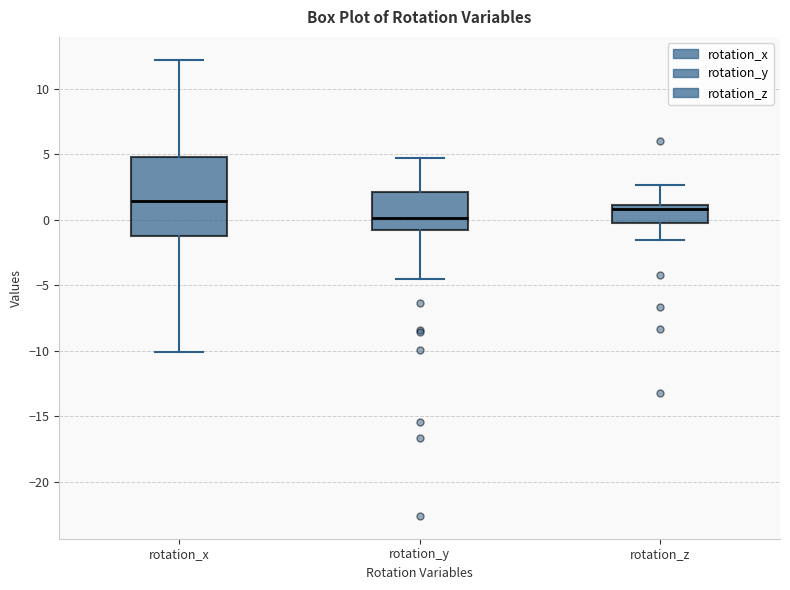

Reading left to right, transcribe this box plot: for each box, give where its median line is, the range the box spans, and where its two whiskers end, as read against the y-axis. The values are not printed on the chart, so give them approximately, as read against the axis.

rotation_x: median 1.5, box -1.0 to 5.0, whiskers -10.0 to 12.0
rotation_y: median 0.0, box -1.0 to 2.0, whiskers -4.5 to 4.5
rotation_z: median 1.0 (just below the box's upper edge), box 0.0 to 1.0, whiskers -1.5 to 2.5